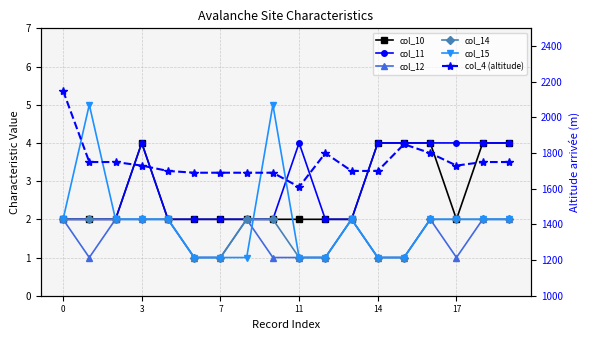

What is the value of the col_4 (altitude) point at the 7th from the left?

1690